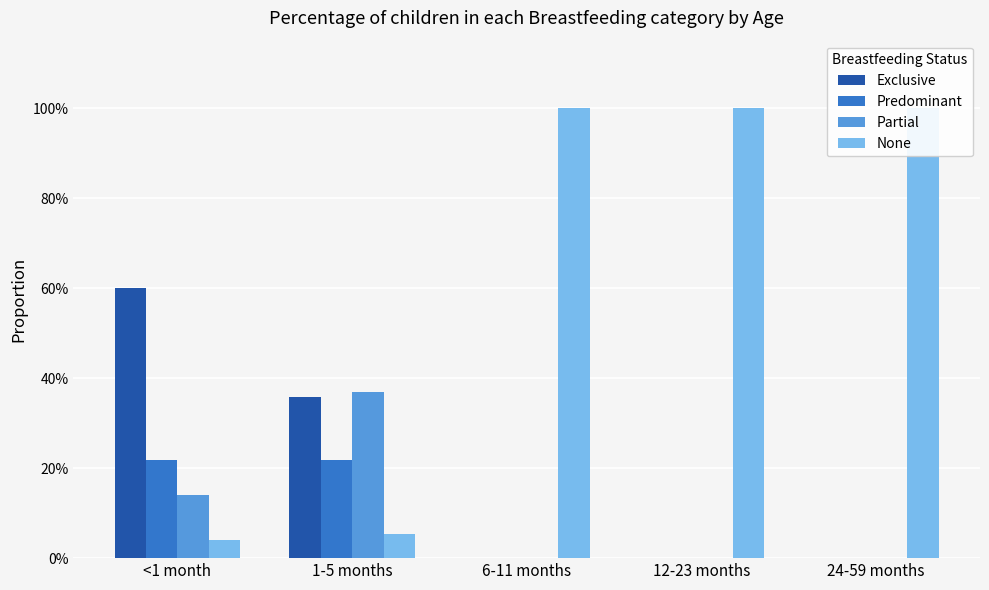

What is the spread (max minus min) of values at <1 month?

0.6